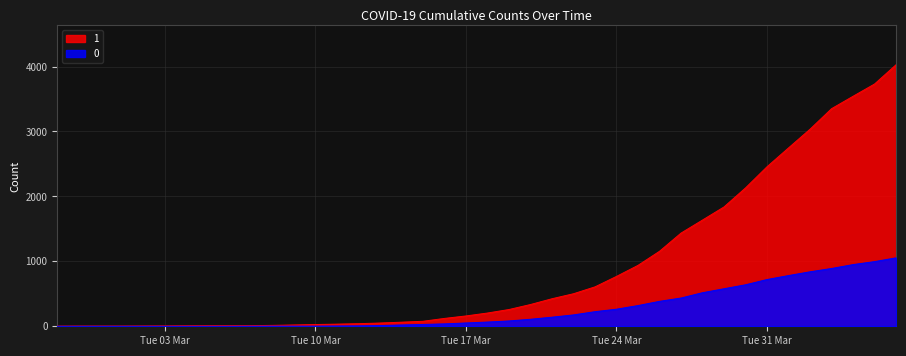

What is the total value across all series at Tue 10 Mar?

29